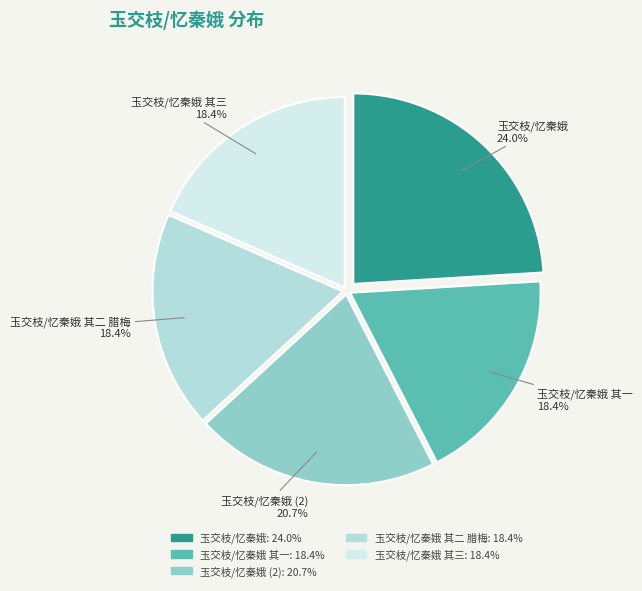

Is 玉交枝/忆秦娥 其一 the majority of the pie?

No